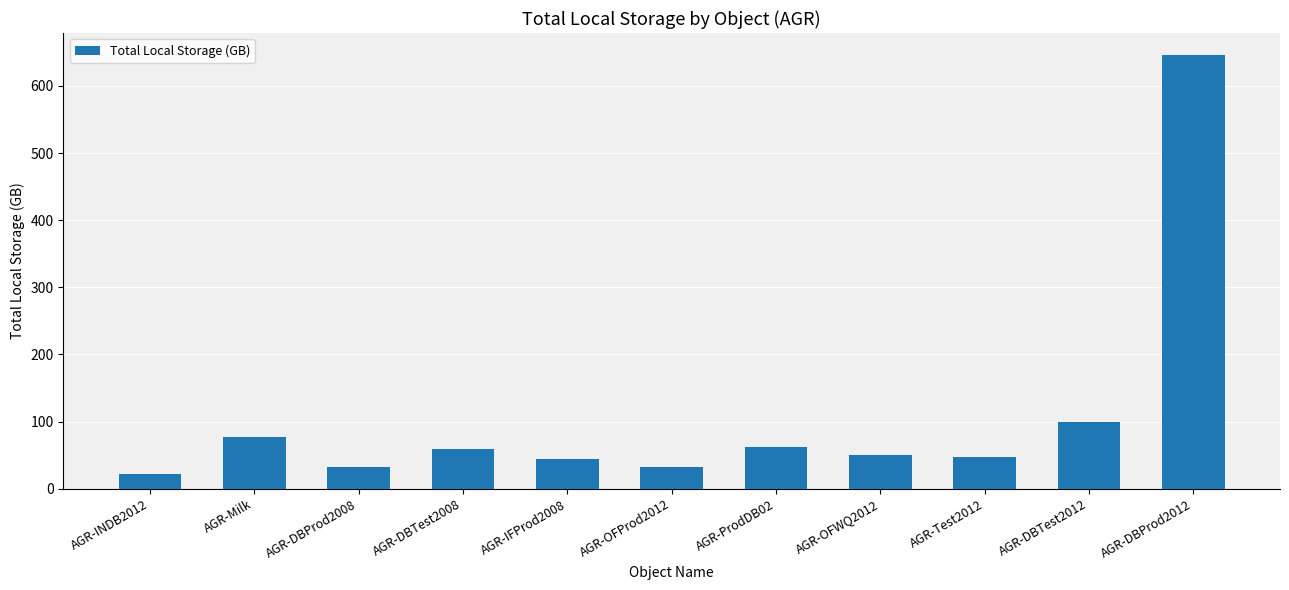

The chart shows a value of 59.5 at AGR-DBTest2008. True or false?

True